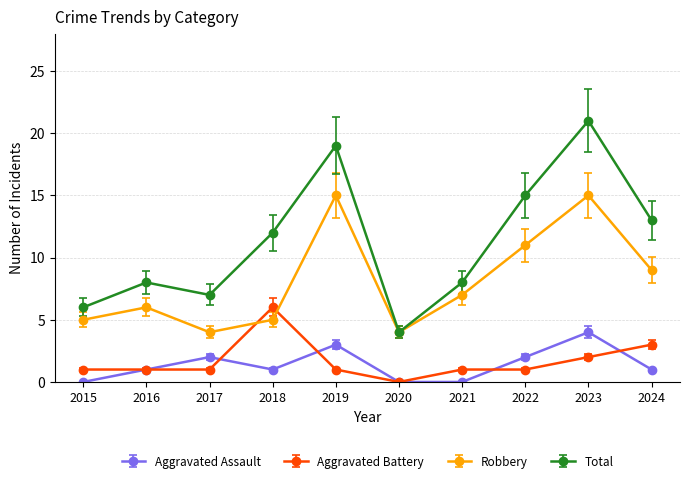

What is the average value of the Aggravated Assault series?

1